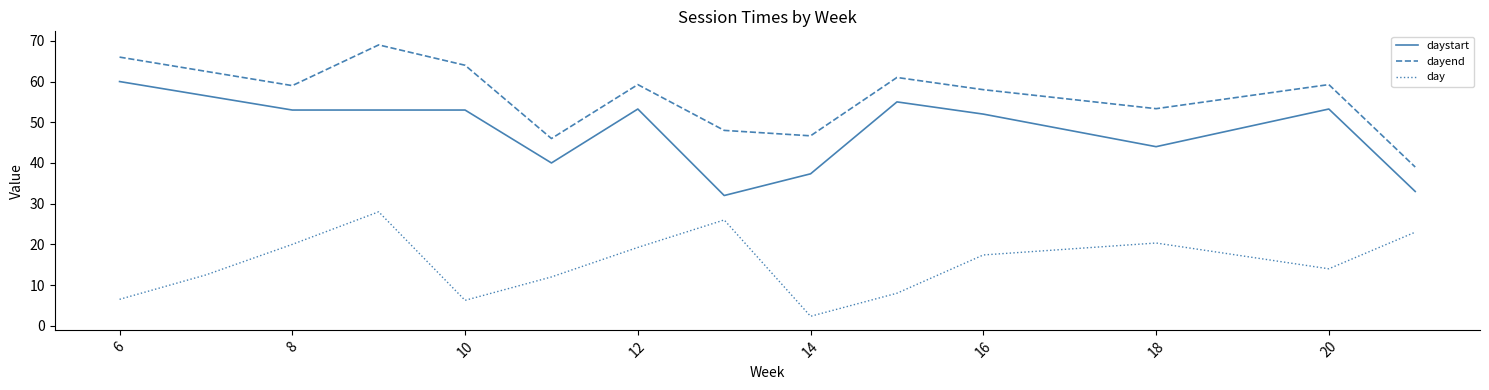

Which series has the largest total across all categories?

dayend